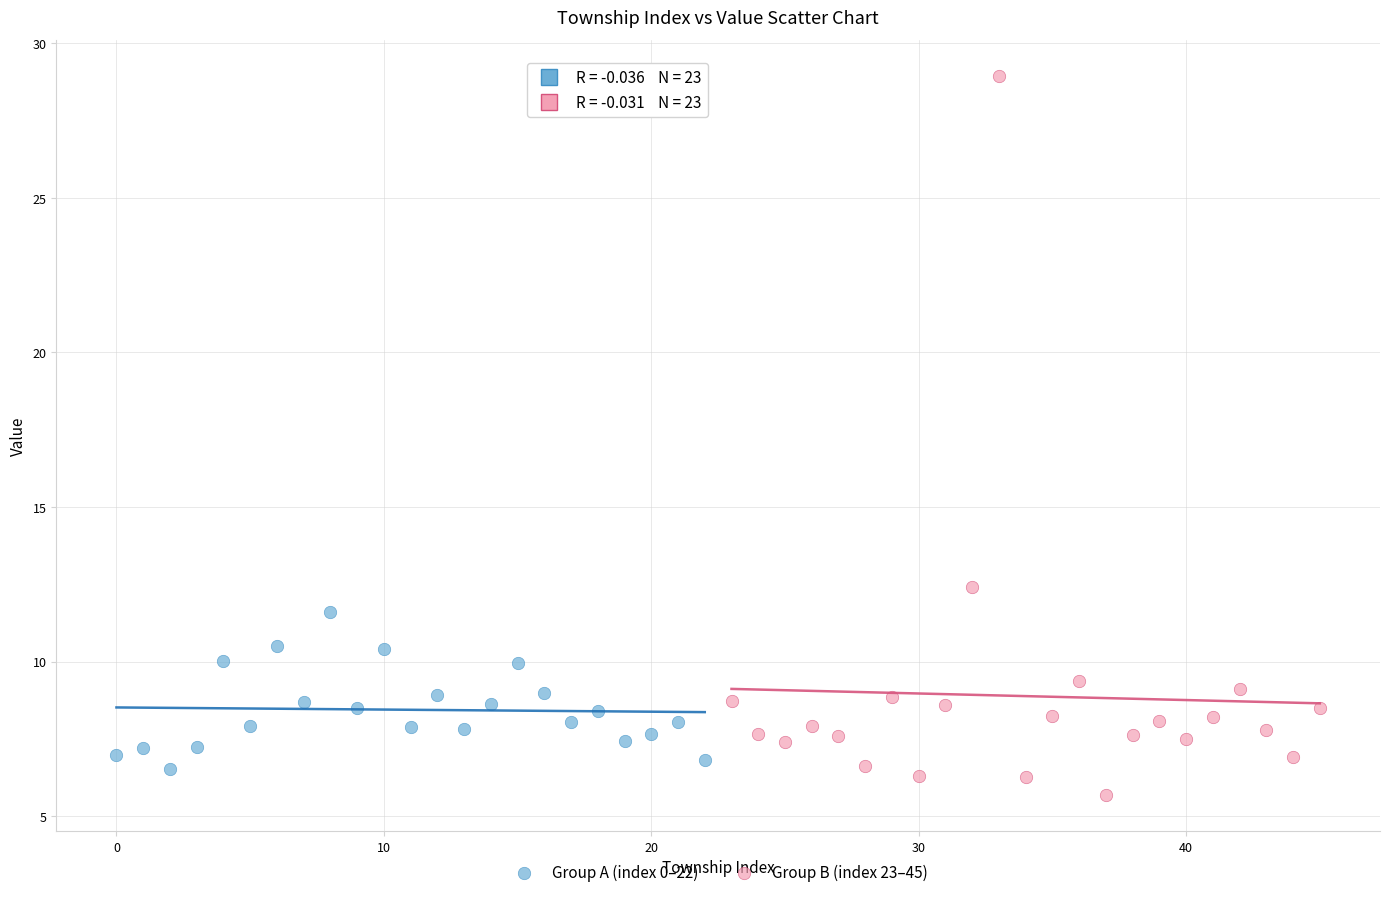

Which series has the widest spread of Y values?

Group B (index 23–45)